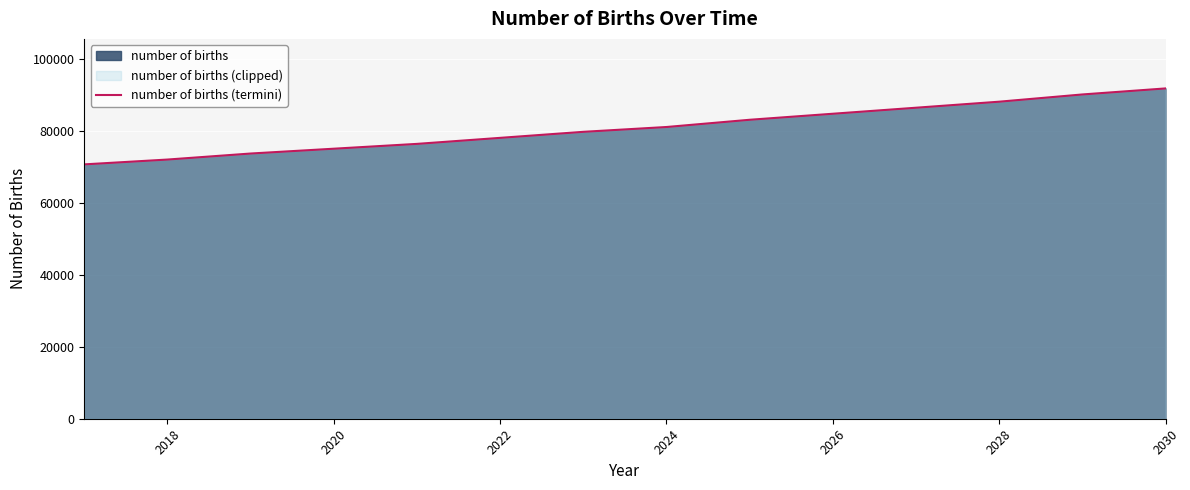

Is it true that the value at 2028 is 133743.4?

False